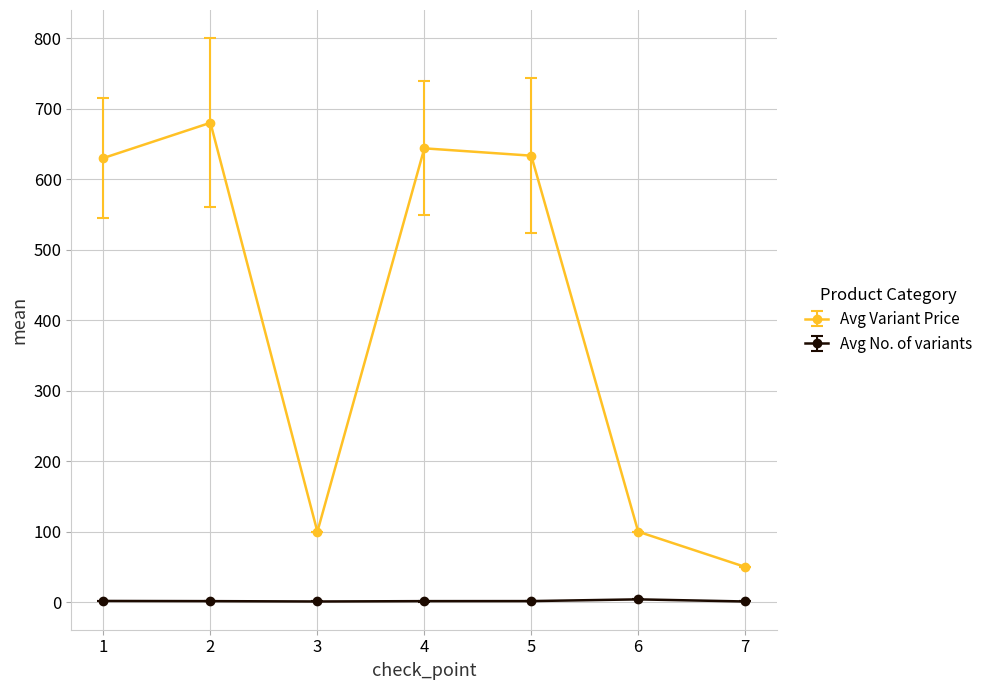

True or false: Avg Variant Price and Avg No. of variants cross at least once.

False